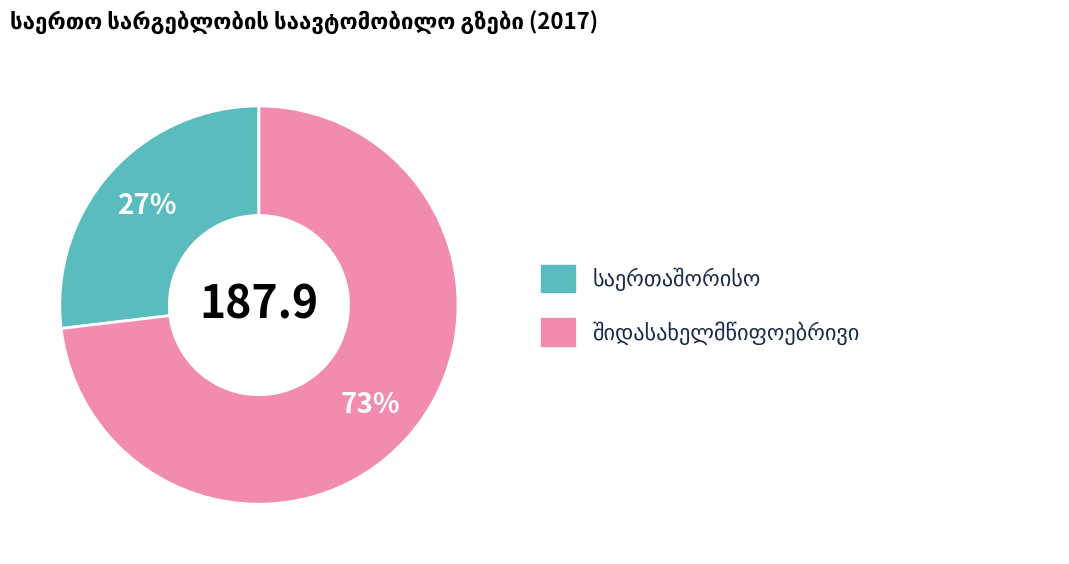

To the nearest percent, what is the average slice percentage?

50%